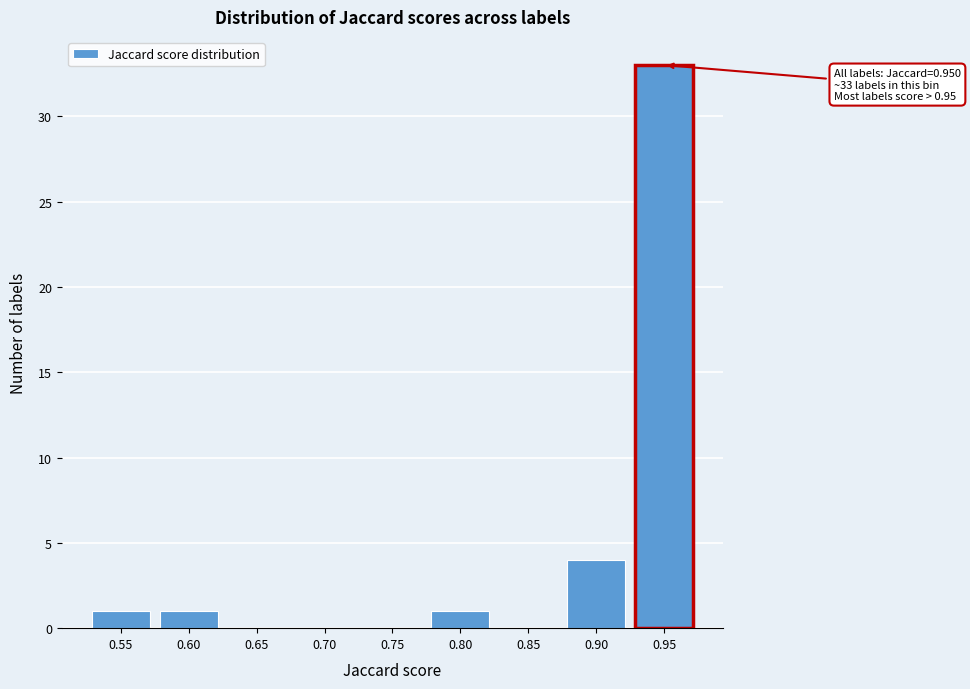

Reading left to right, transcribe all the data shown in this chart.

0.55=1	0.60=1	0.65=0	0.70=0	0.75=0	0.80=1	0.85=0	0.90=4	0.95=33